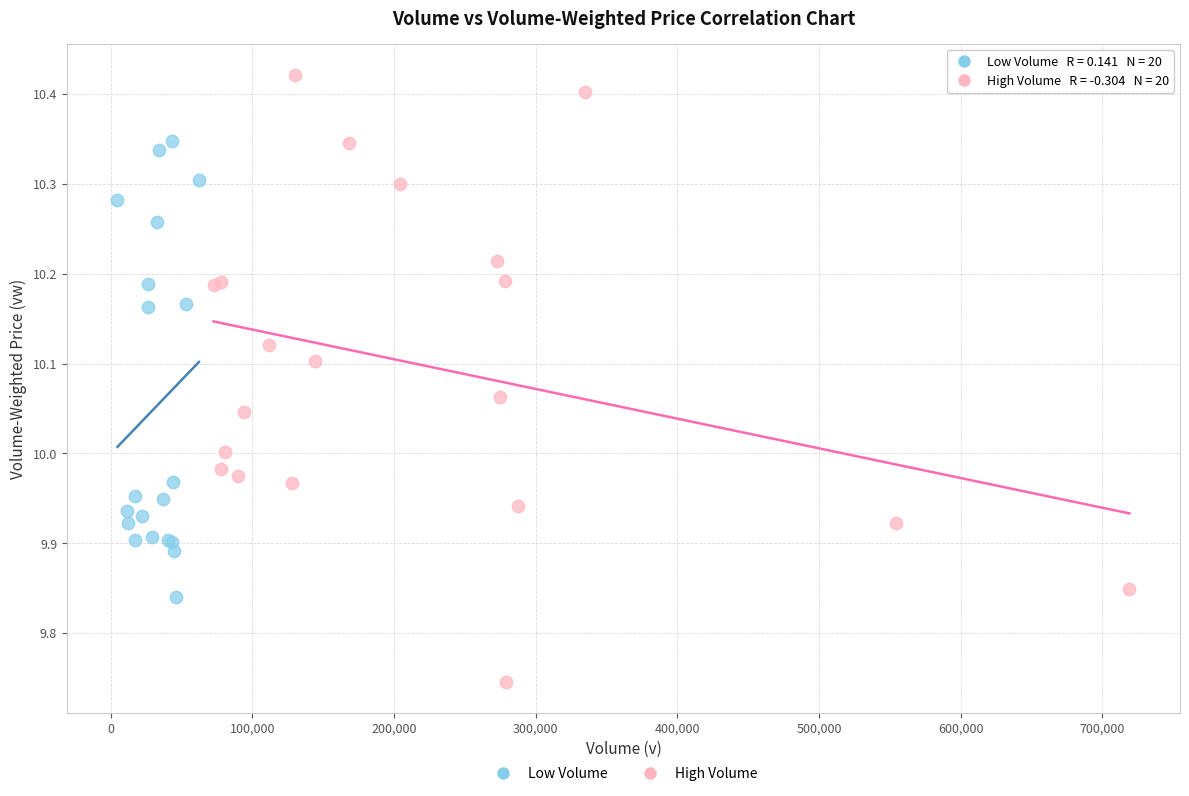

Which series reaches the maximum Y coordinate?

High Volume